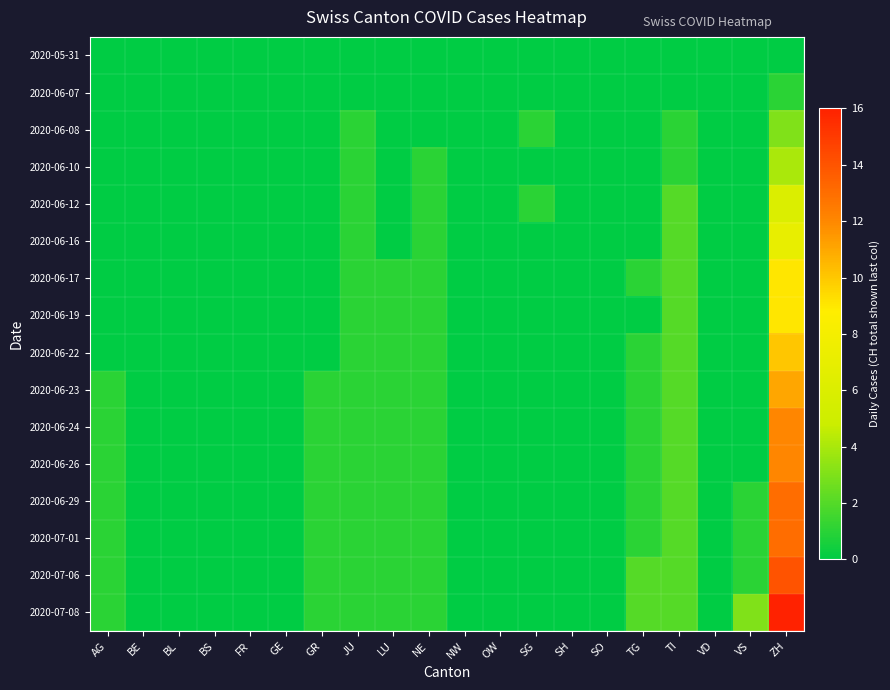

Which category has the highest value across all series?

ZH